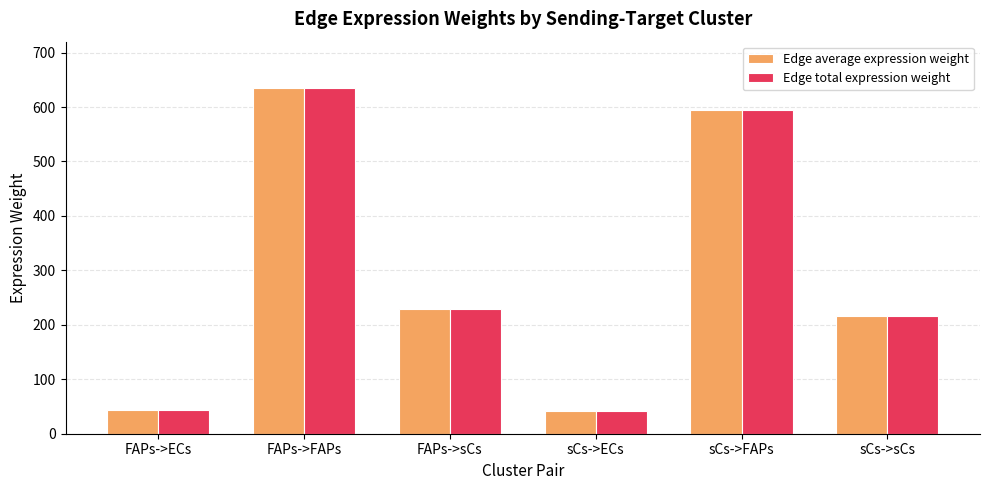

Read the Edge total expression weight value at sCs->sCs.

215.4